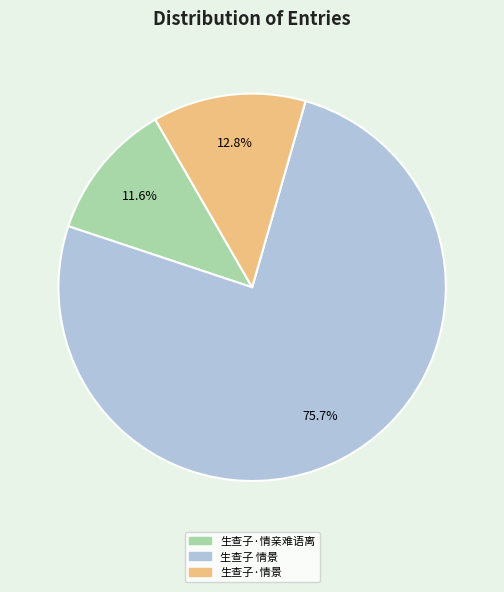

What is the ratio of the value at 生查子 情景 to the value at 生查子·情景?

5.9